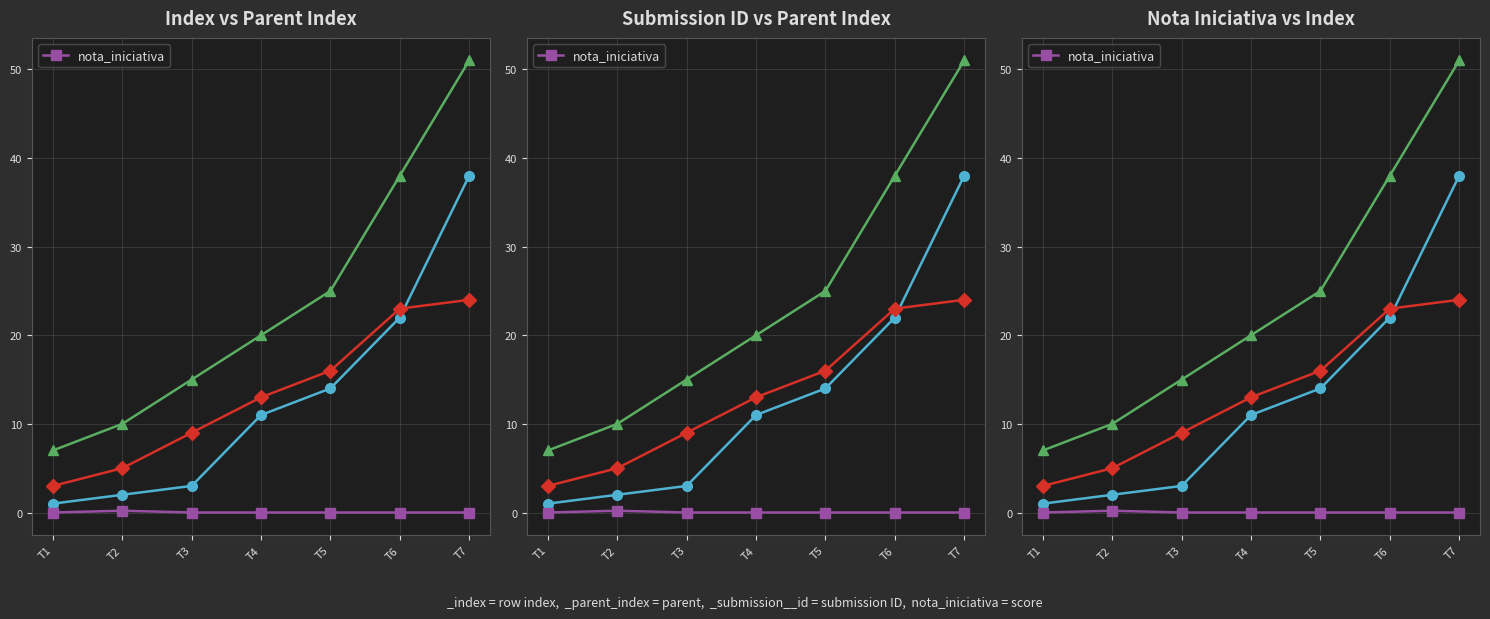

List the labels in order of value, smallest first.

T1, T3, T4, T5, T6, T7, T2